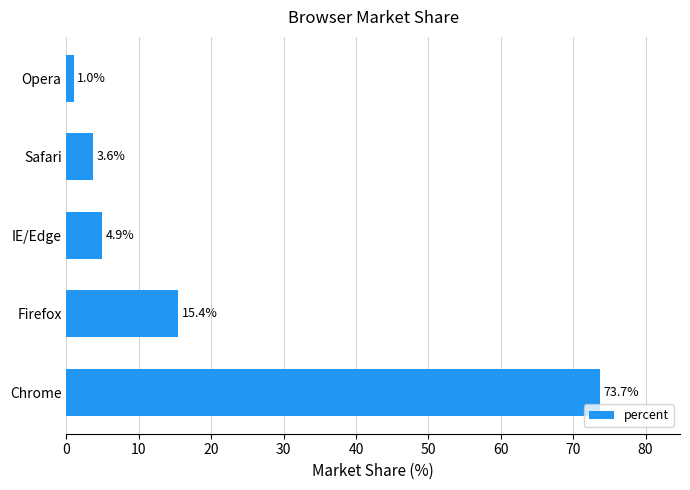

How many bars are there in total?

5